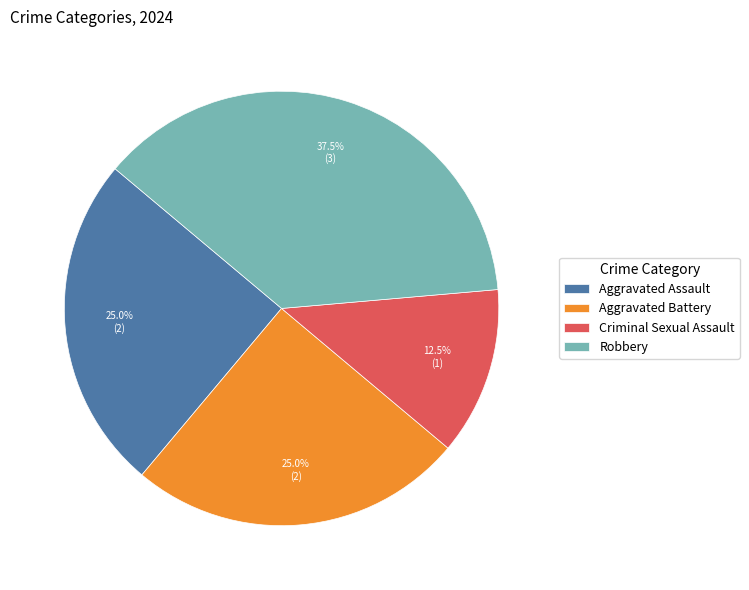

Is there a majority slice in this chart?

No